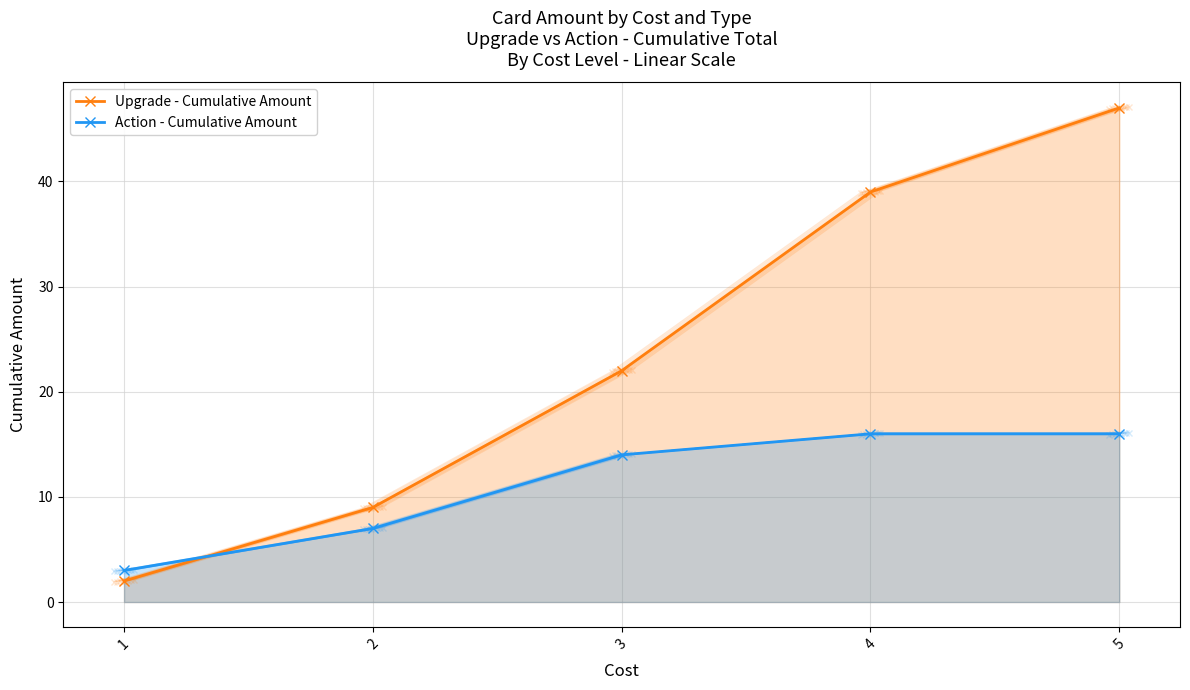

What is the value of the Action - Cumulative Amount point at the 4th from the left?

16